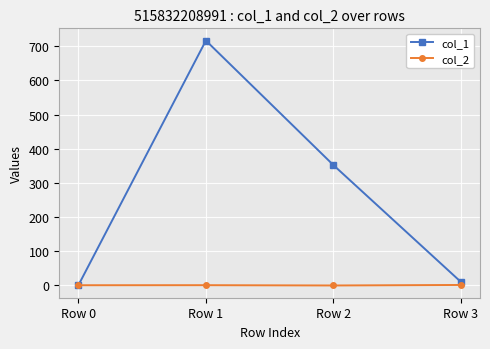

What is the lowest value of the col_2 series?

-0.7